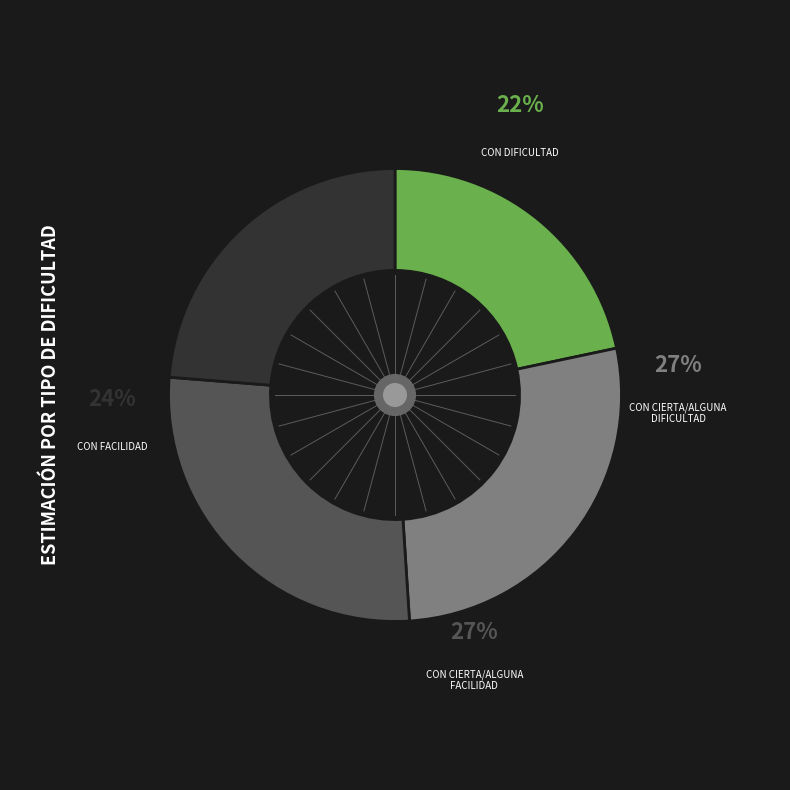

To the nearest percent, what percentage of the pie is Con cierta/alguna dificultad?

27%